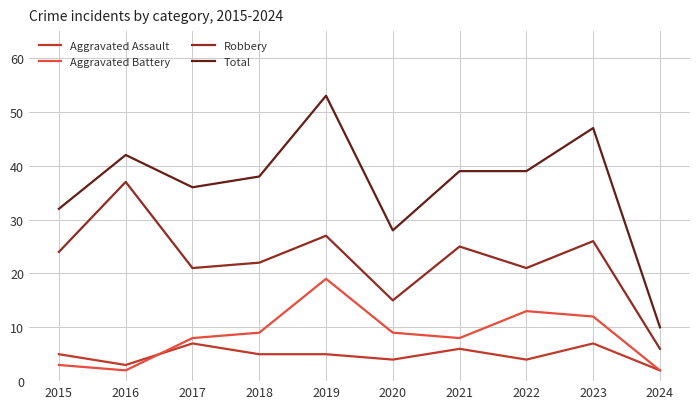

Reading left to right, what are all the values shown in this chart?

Aggravated Assault: 5	3	7	5	5	4	6	4	7	2
Aggravated Battery: 3	2	8	9	19	9	8	13	12	2
Robbery: 24	37	21	22	27	15	25	21	26	6
Total: 32	42	36	38	53	28	39	39	47	10